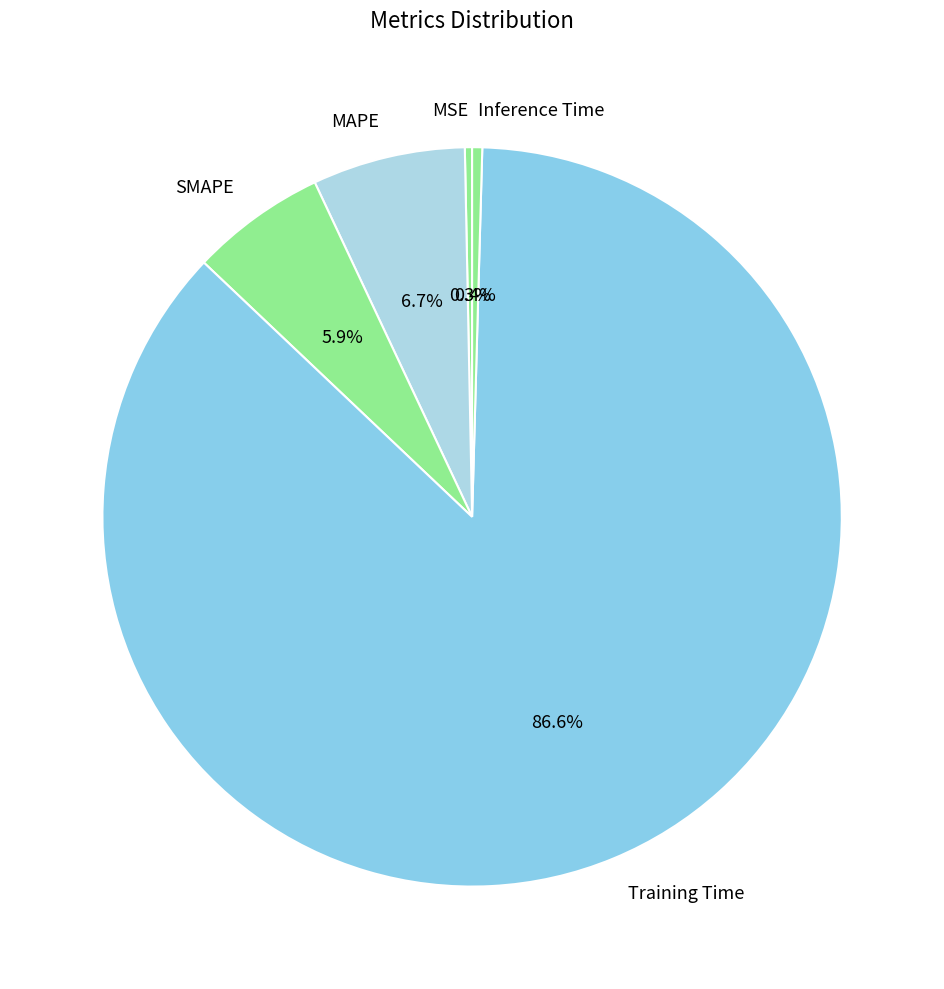

Which slice is the largest?

Training Time